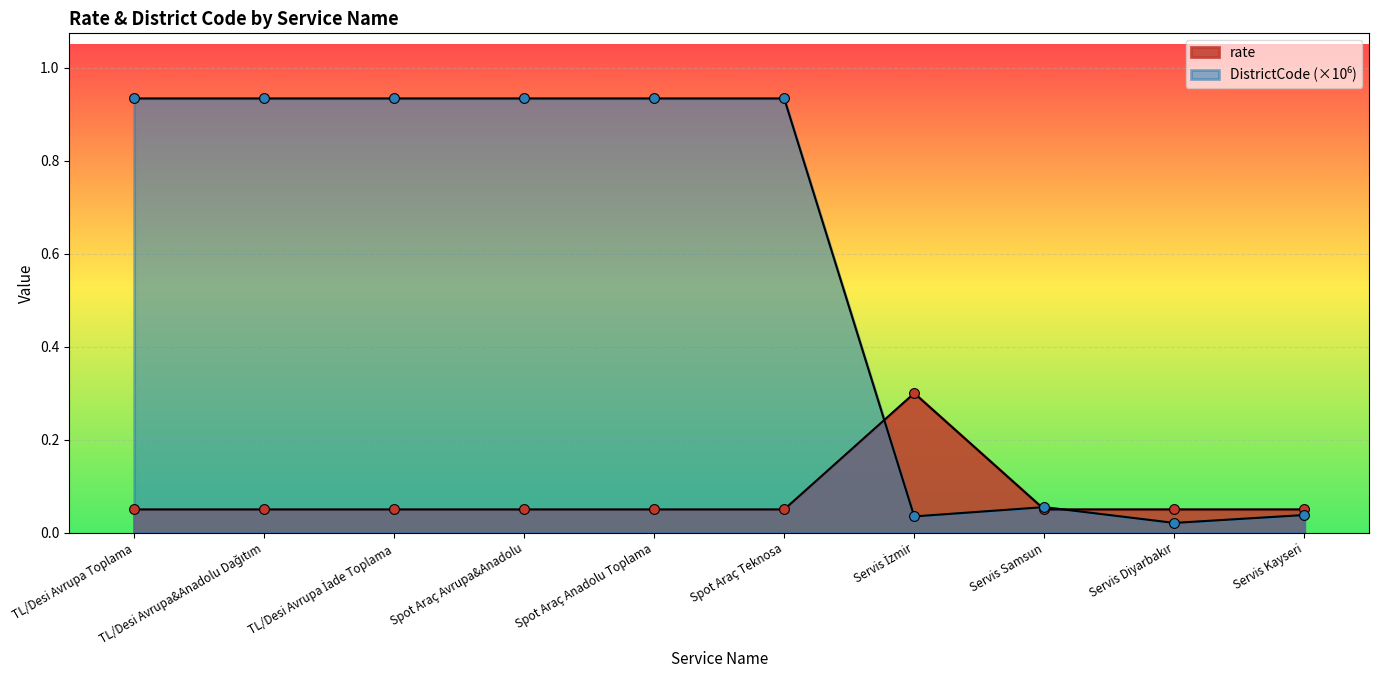

Which series reaches the minimum Y coordinate?

DistrictCode_norm